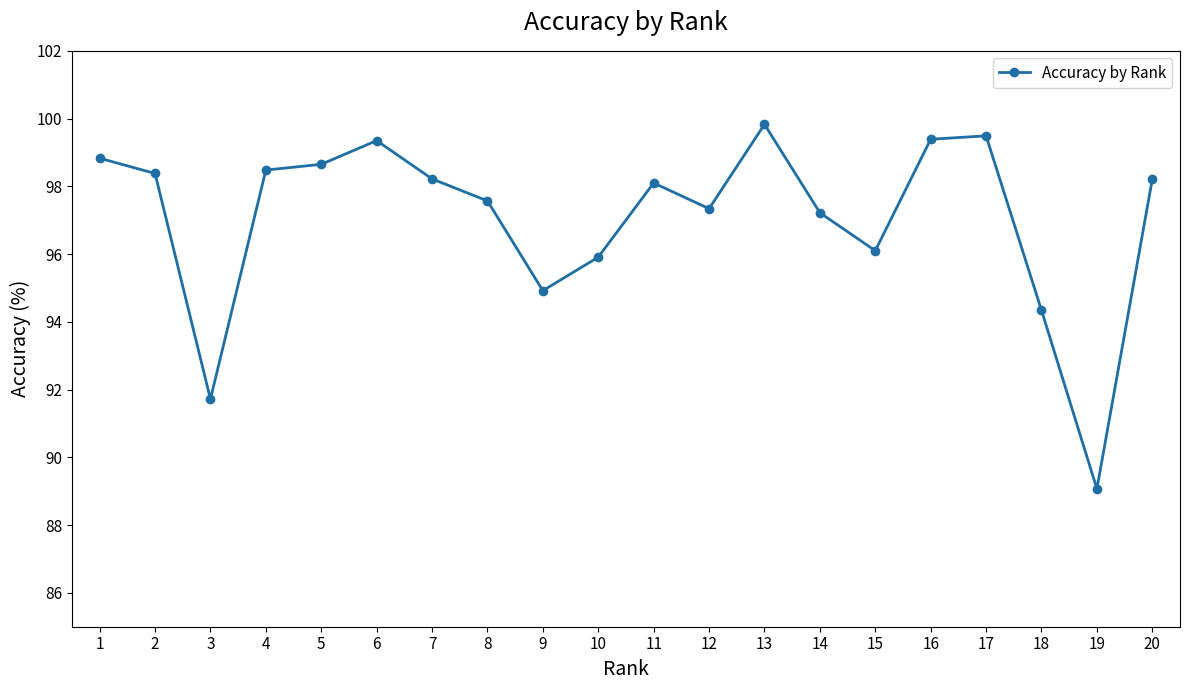

What is the difference between the maximum and minimum values?

10.8